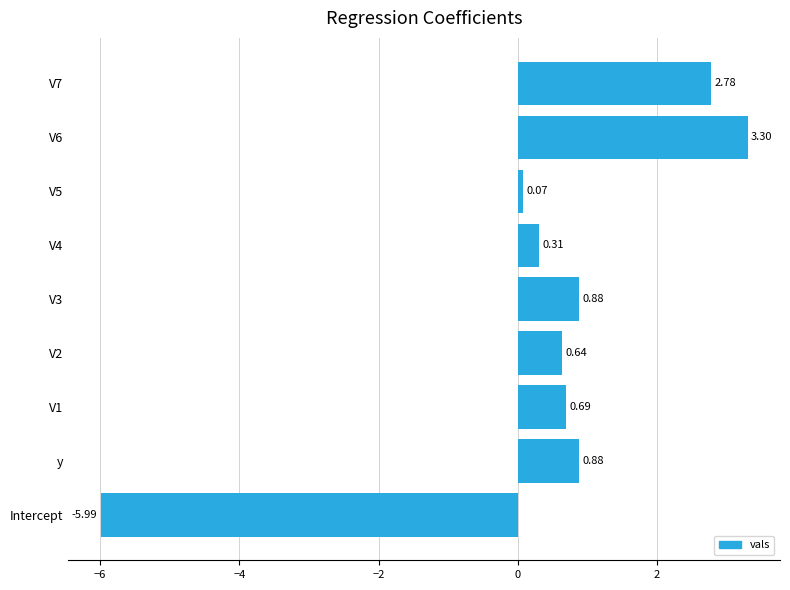

What is the sum of all values?

3.6